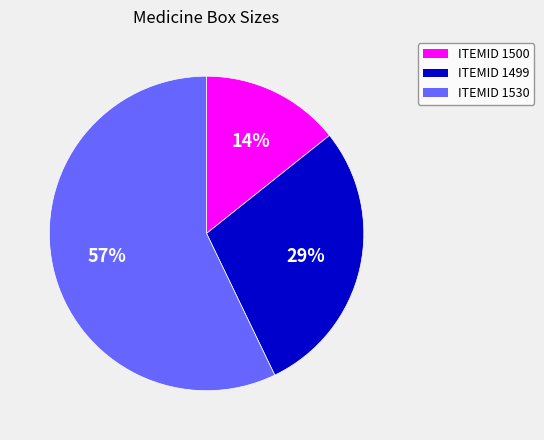

Count the number of slices in the pie.

3